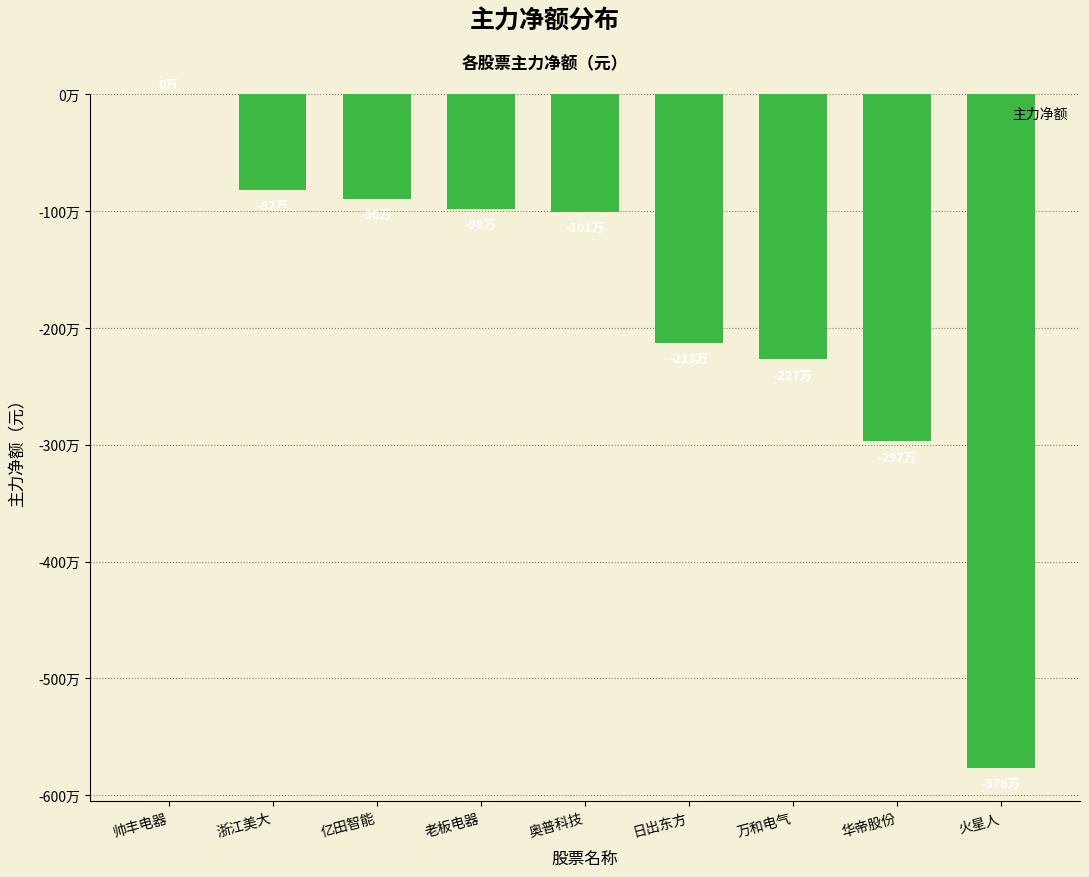

List the labels in order of value, largest first.

帅丰电器, 浙江美大, 亿田智能, 老板电器, 奥普科技, 日出东方, 万和电气, 华帝股份, 火星人